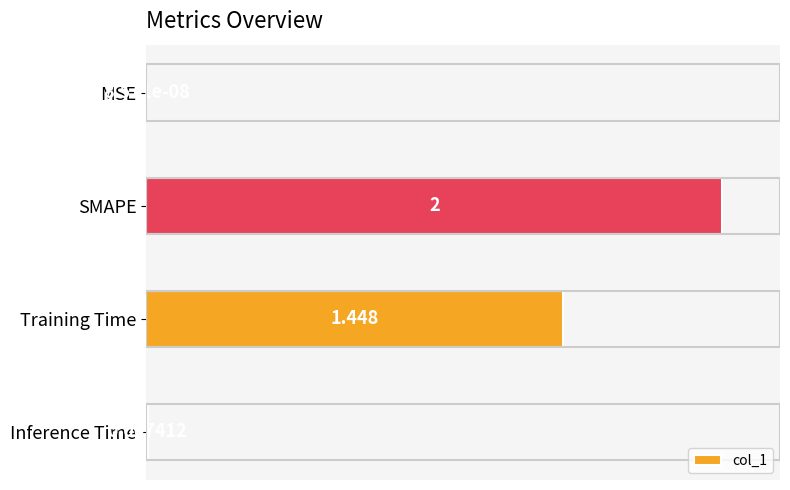

Between SMAPE and MSE, which is larger?

SMAPE